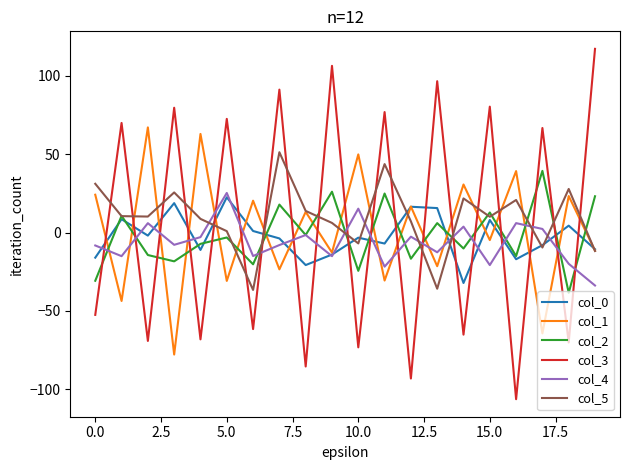

How many interior local valleys does the col_5 series have?

6